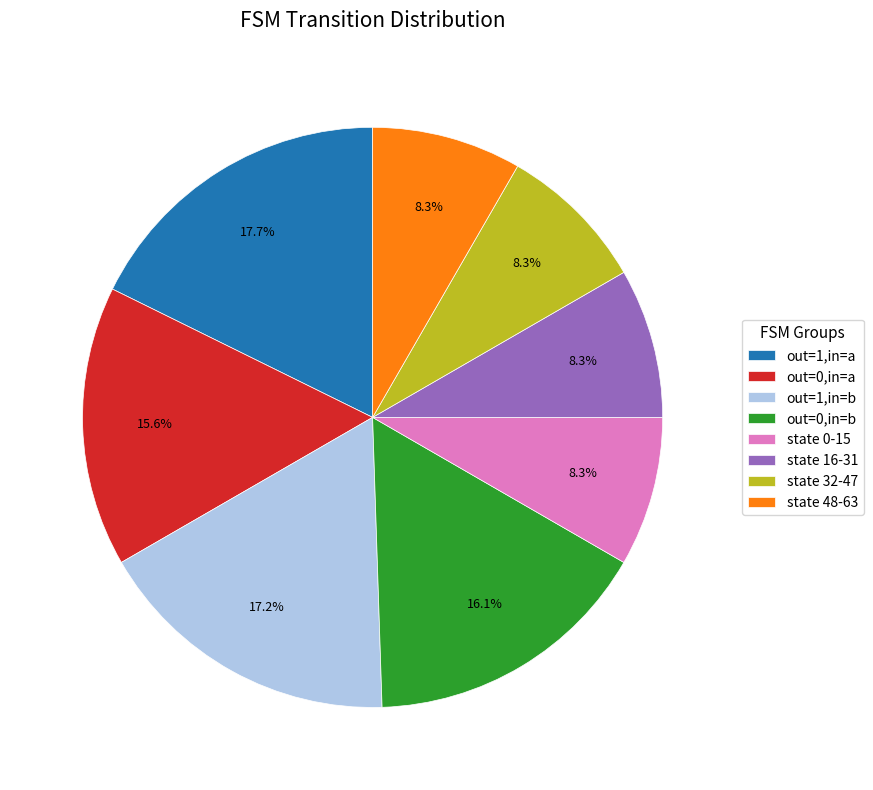

How many slices are in this pie chart?

8